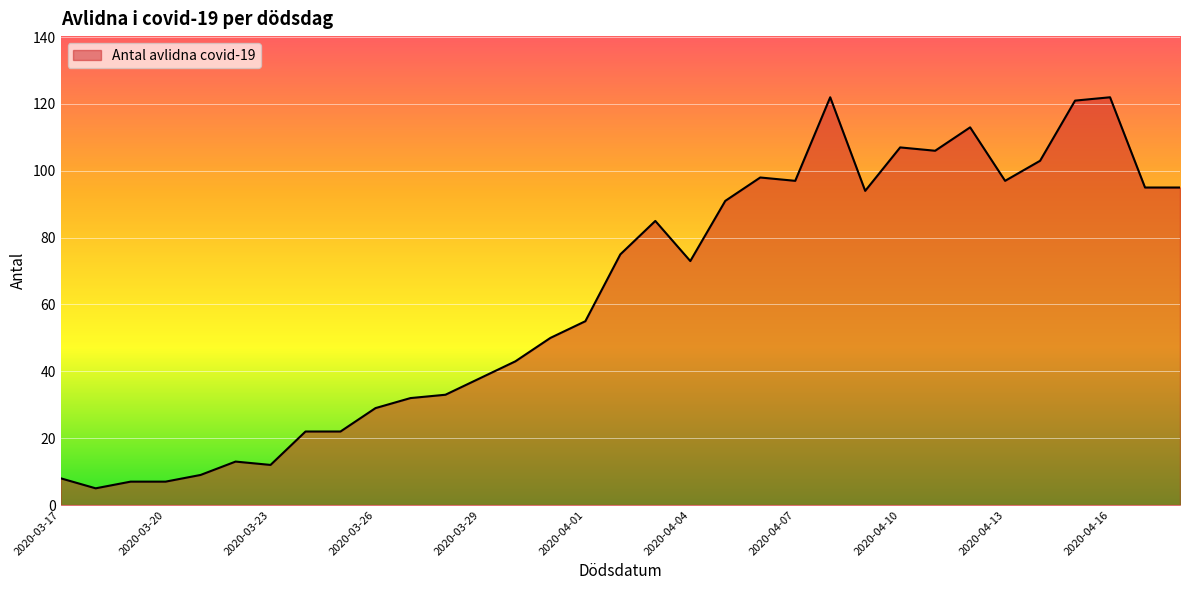

What is the difference between the maximum and minimum values?

117